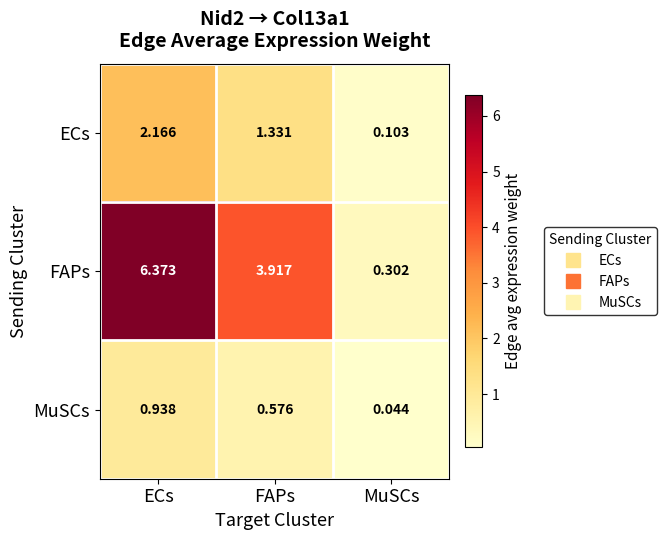

List the series in order of their peak value, lowest first.

MuSCs, ECs, FAPs